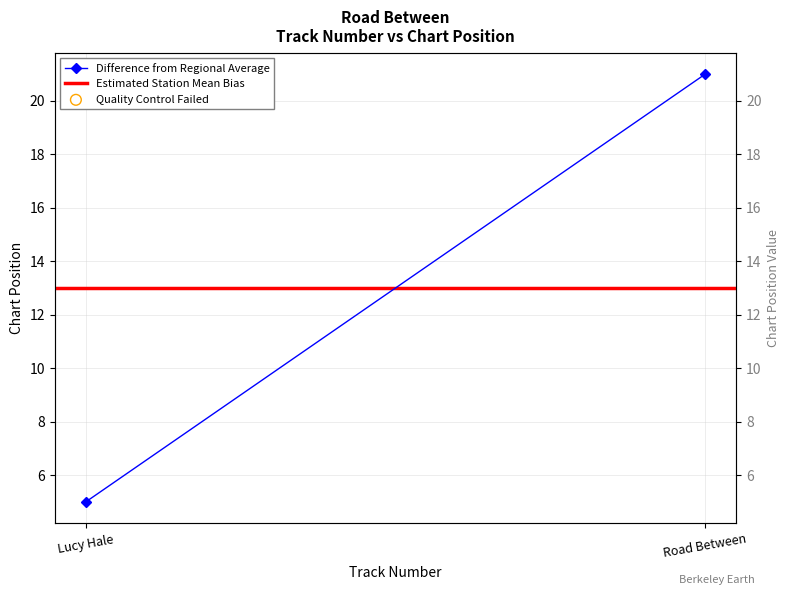

Is the value of Difference from Regional Average at Lucy Hale greater than the value of Estimated Station Mean Bias at Road Between?

No